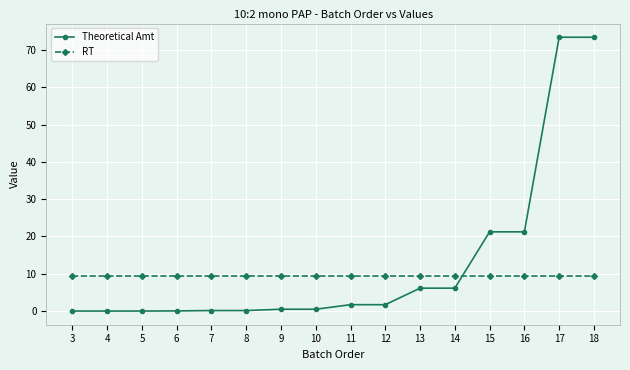

True or false: RT has a value of 5.5 at 17.

False